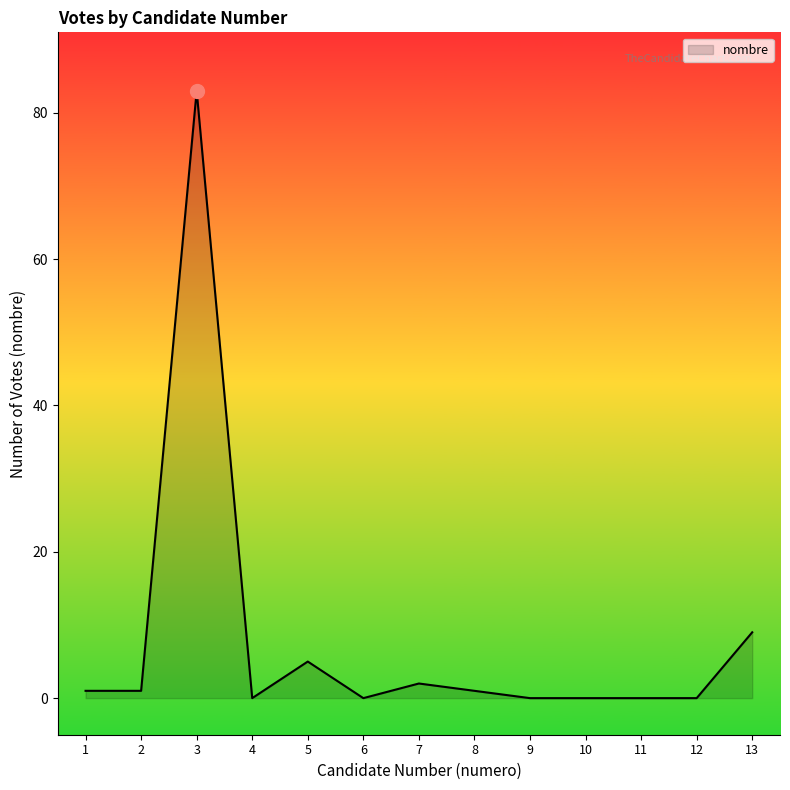

True or false: the data shows 0 at 11.

True